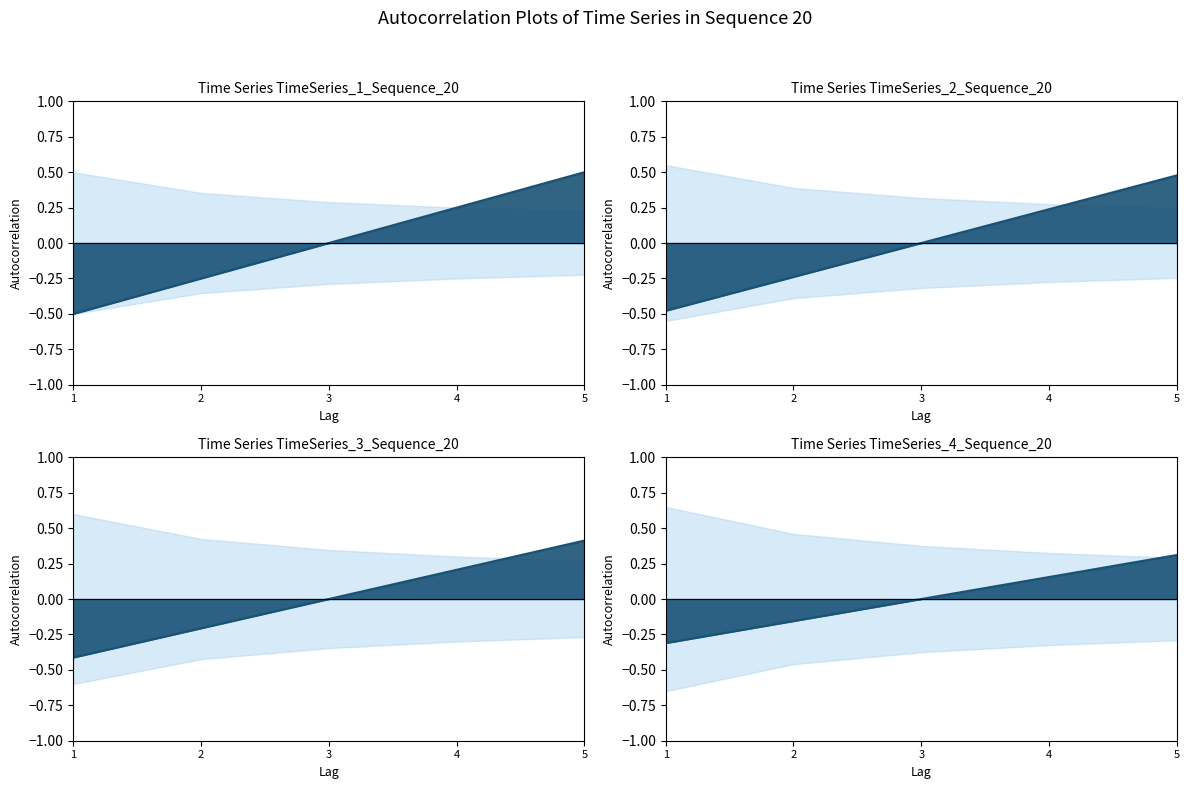

How many data points are above 0?

2